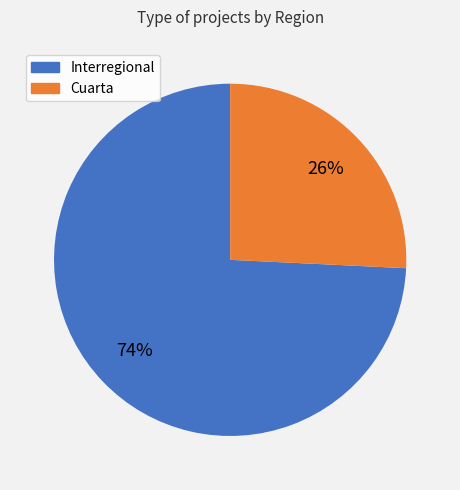

How many slices are in this pie chart?

2